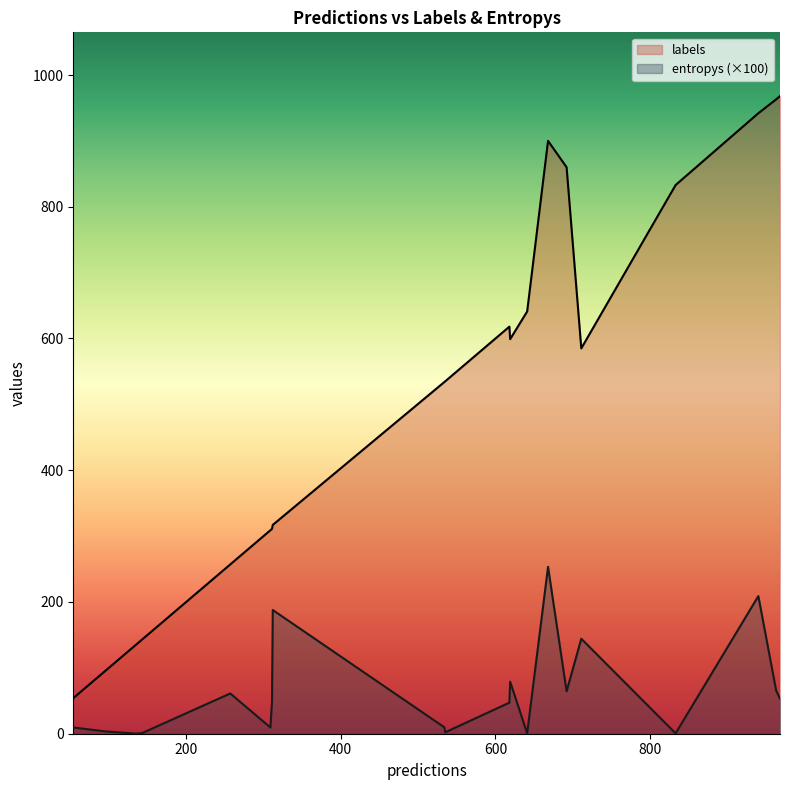

Rank the series by their average value, from highest to lowest.

labels, entropys (×100)